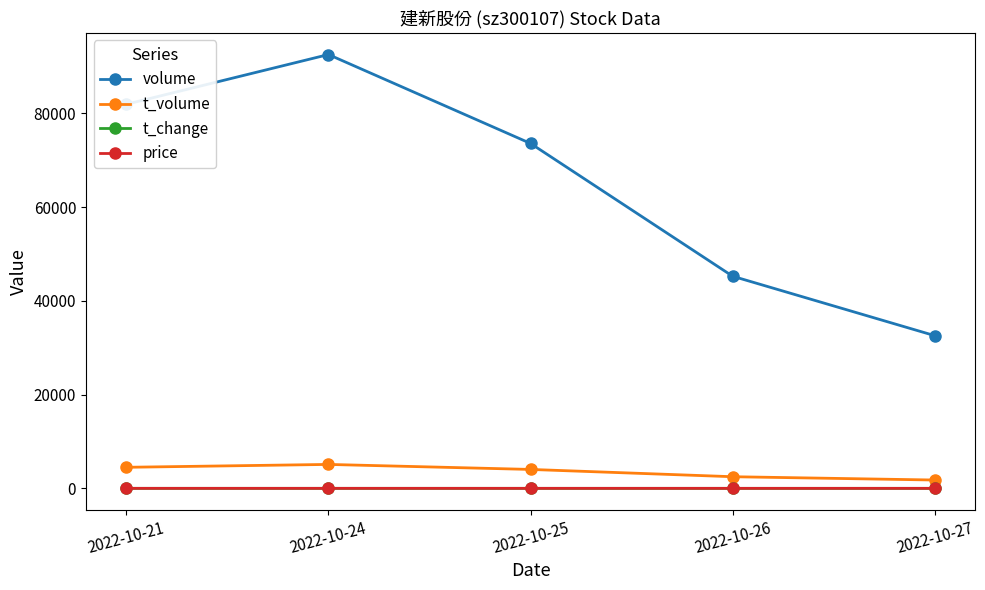

What is the spread (max minus min) of values at 2022-10-26?

45237.7